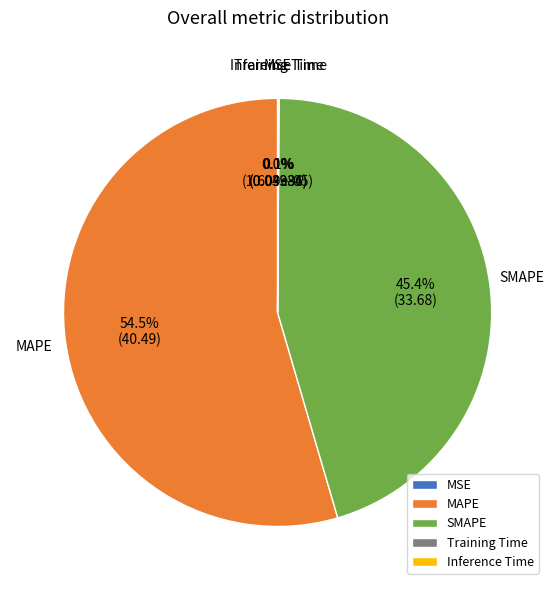

Between SMAPE and MAPE, which is larger?

MAPE